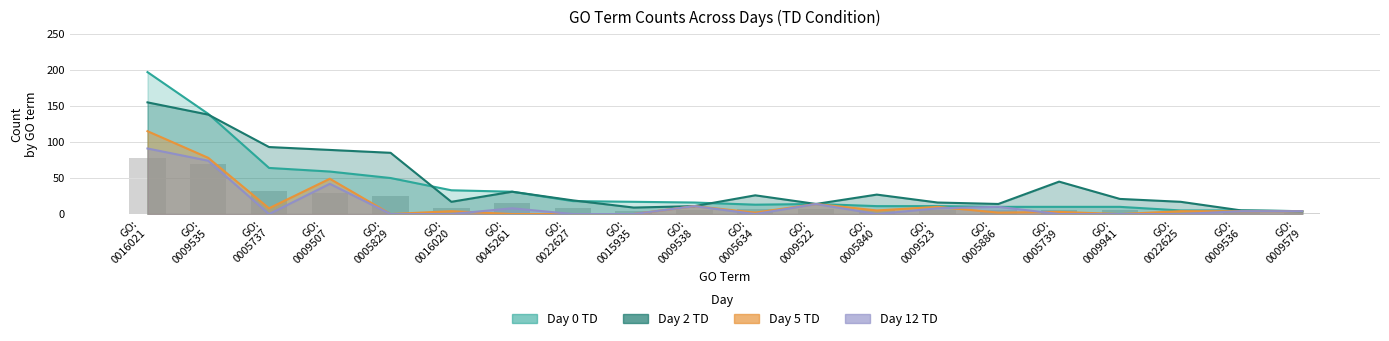

How many categories are shown in the chart?

20